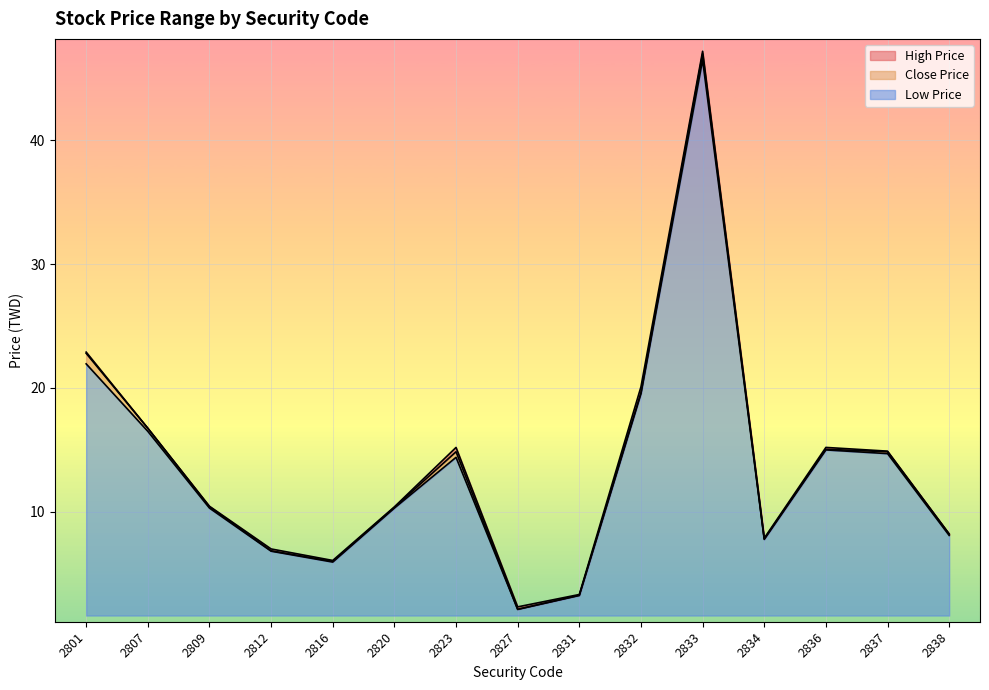

Between 2831 and 2820, which is larger?

2820